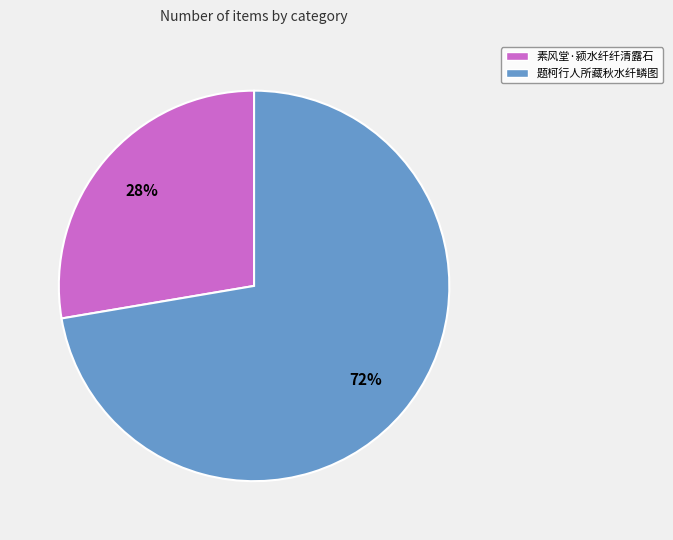

To the nearest percent, what is the average slice percentage?

50%